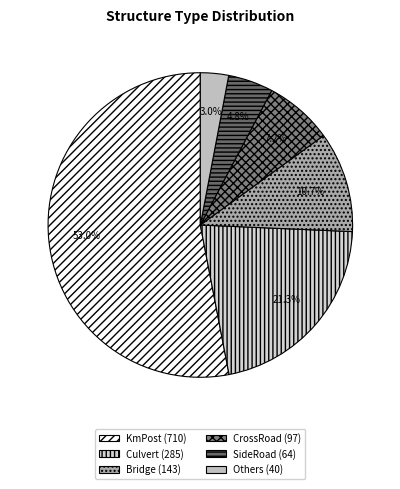

To the nearest percent, what is the difference between the largest and smallest slice percentages?

50%